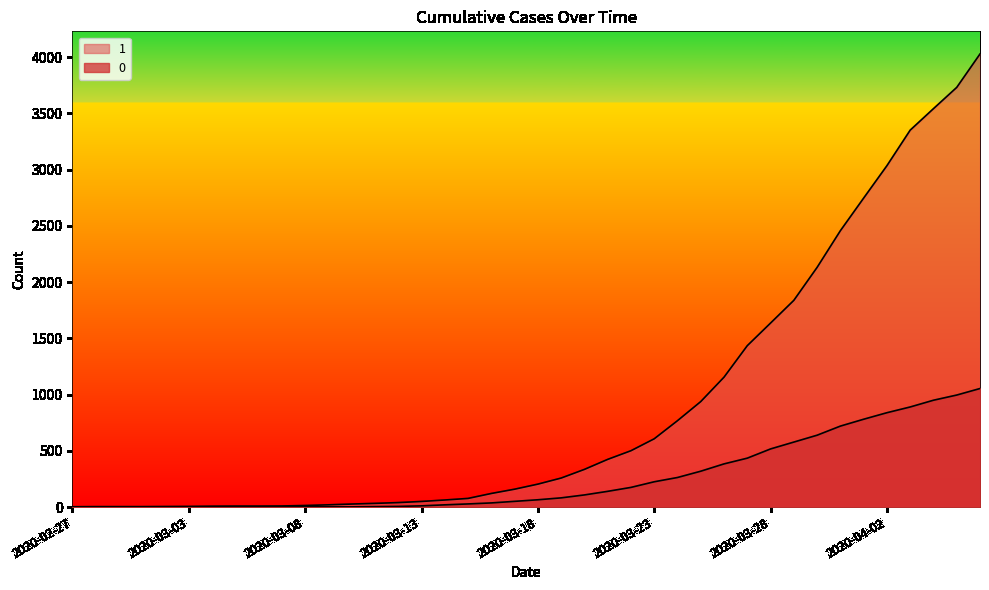

How many values in the 1 series are below 204?

20